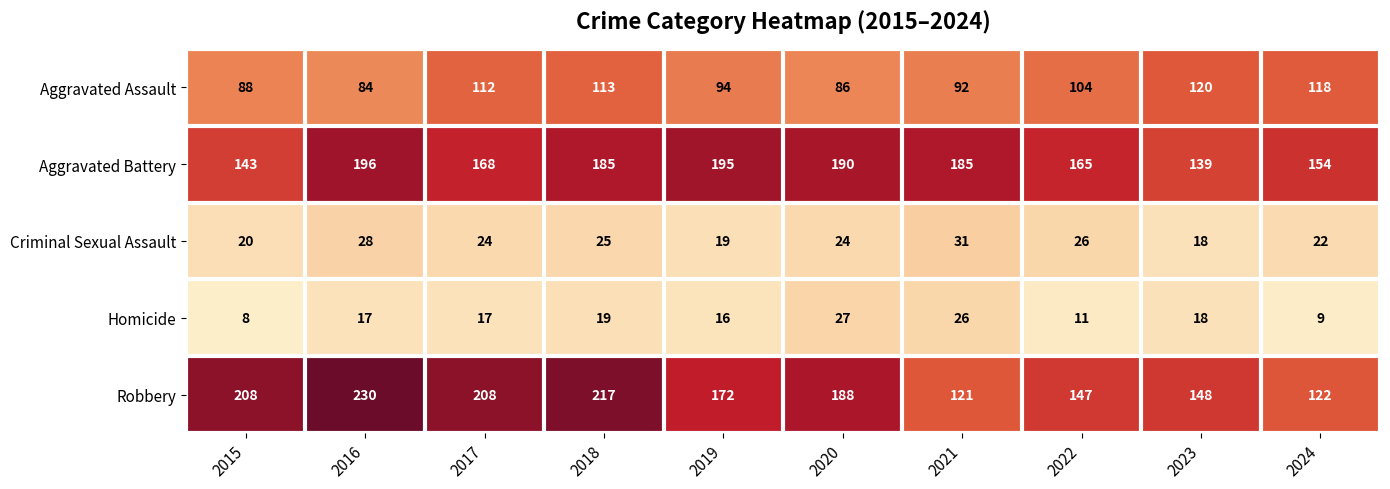

What is the minimum value shown in the chart?

8